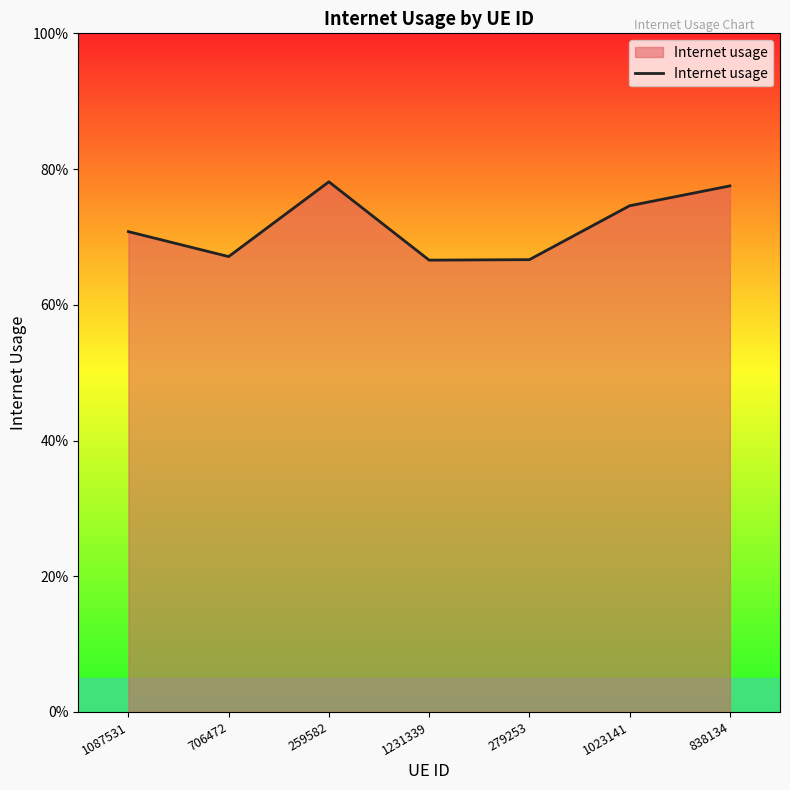

At which category does the data reach its first local valley?

706472